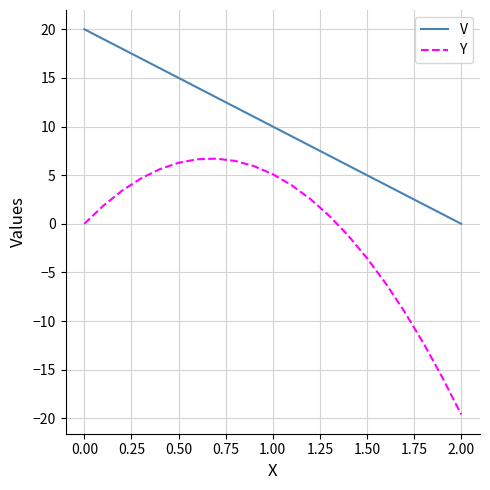

Count the number of categories in the chart.

21